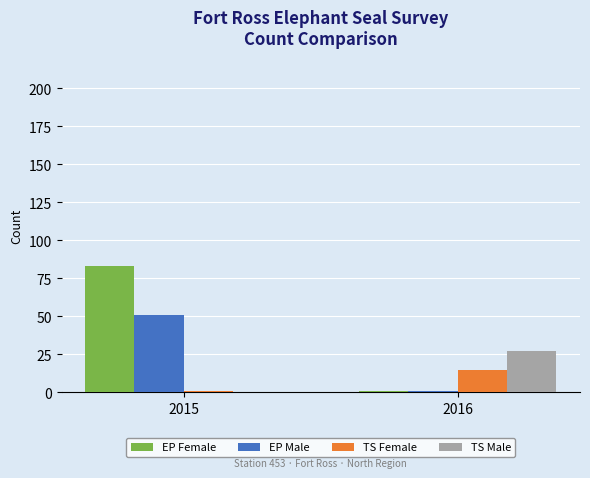

At which category is the sum across all series the highest?

2015